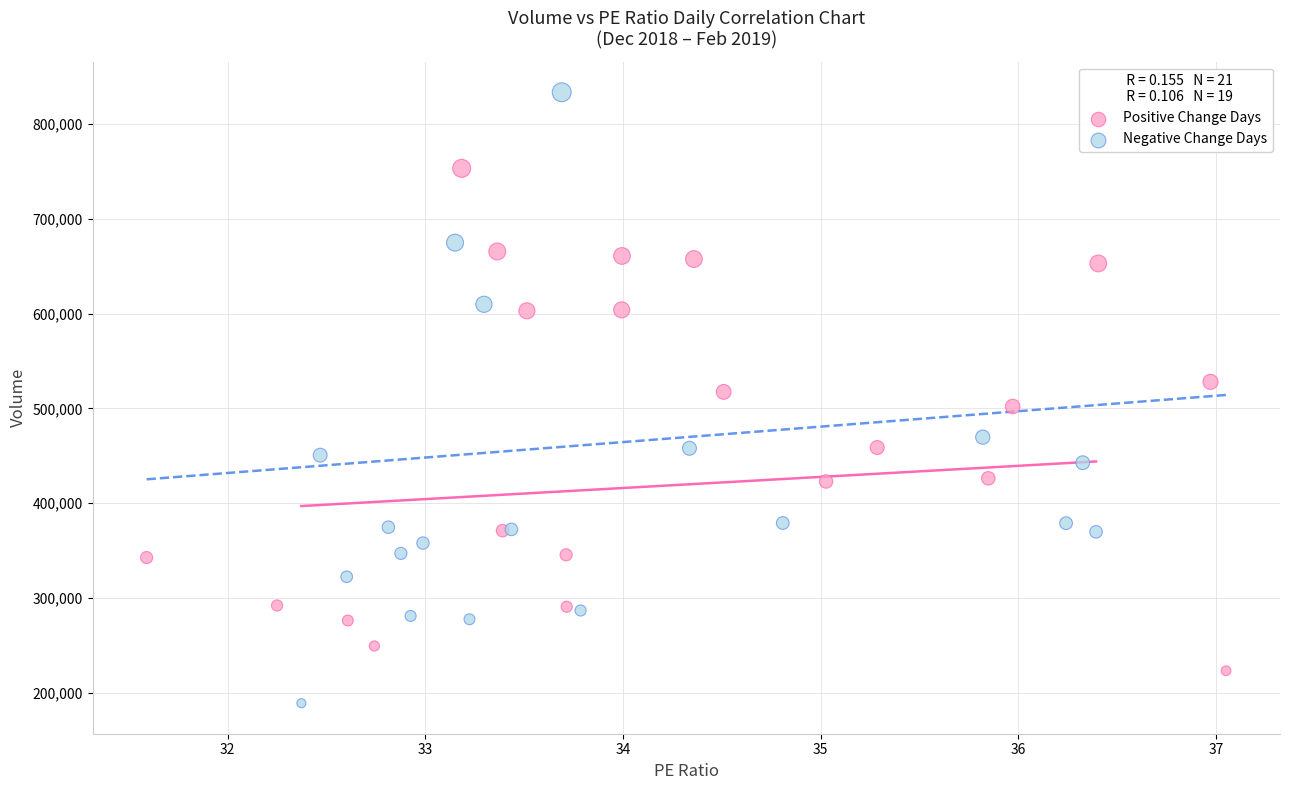

Which series contains the lowest Y value?

Negative Change Days